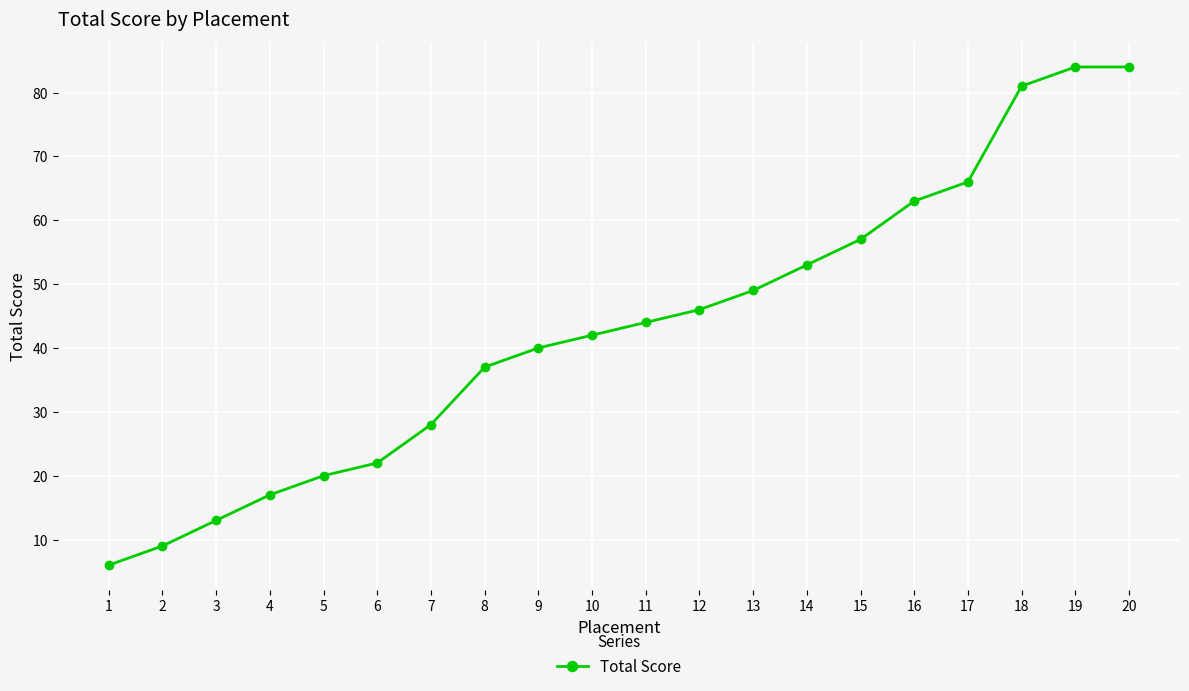

What is the approximate value at 2, to the nearest 5?

10